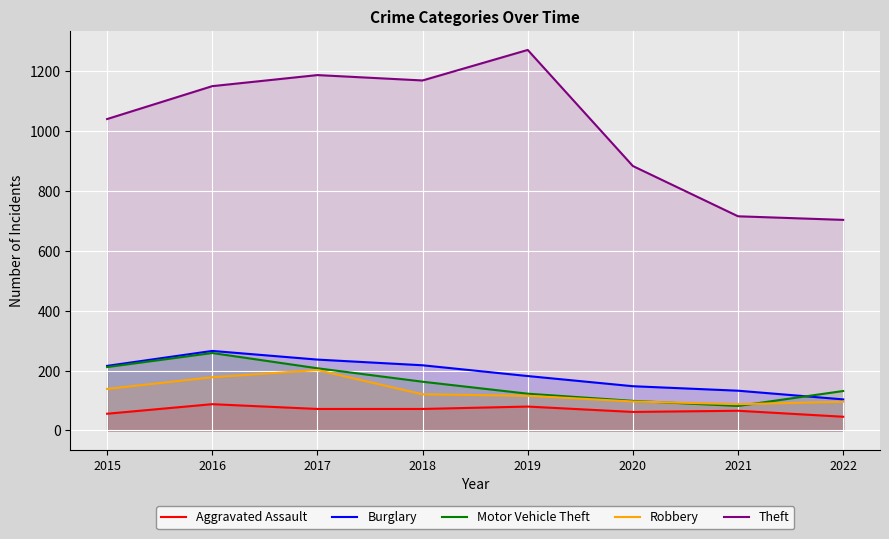

What is the average value of the Aggravated Assault series?

68